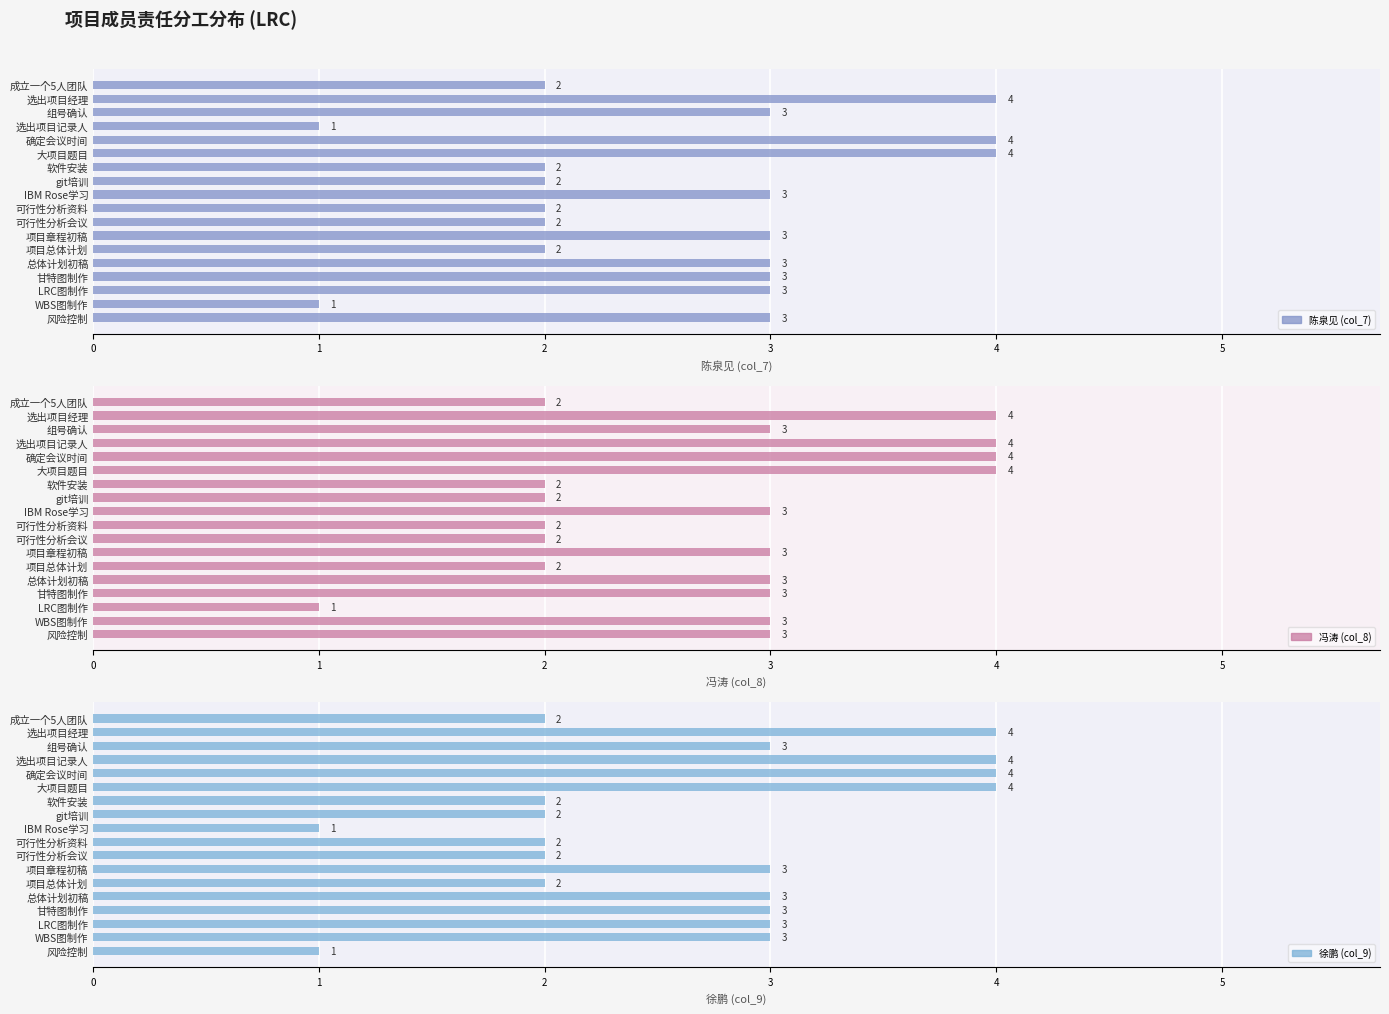

Which has a higher value, 2 or 3?

2